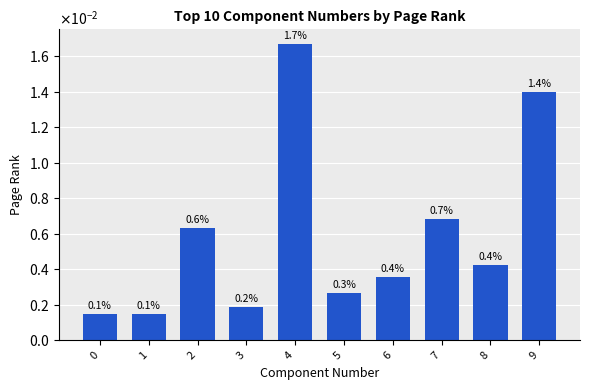

Are the bars horizontal?

No